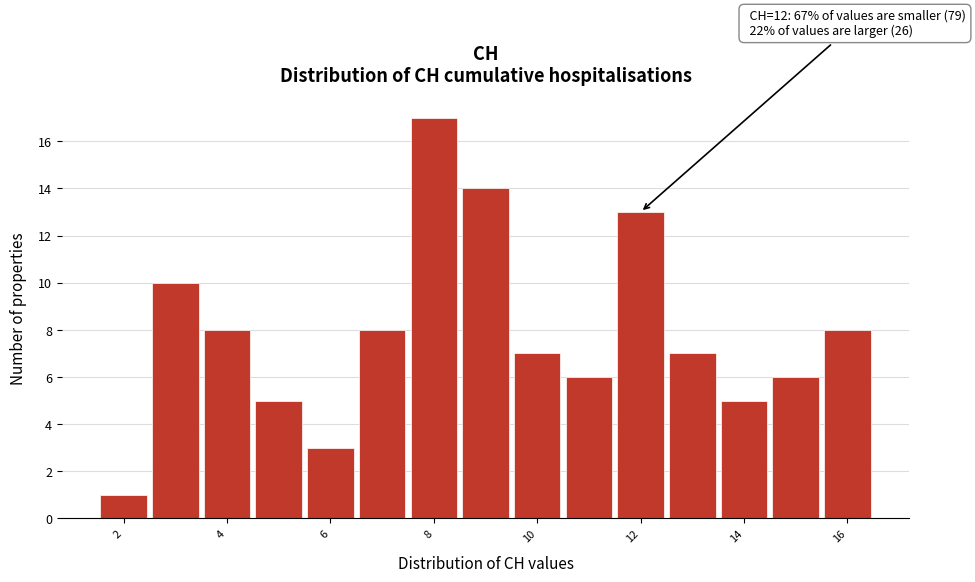

Over which range of the x-axis is the bar tallest?

7.5 to 8.5